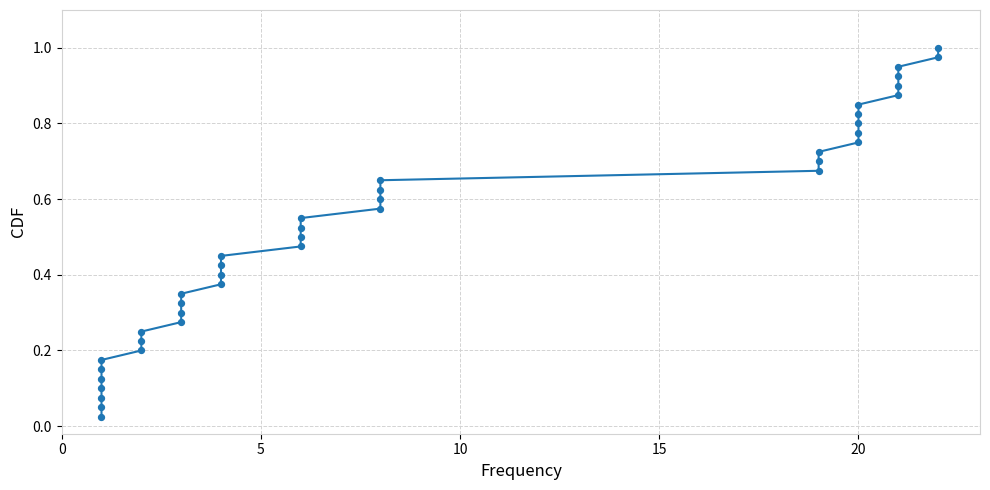

What is the range of X values (max minus min)?

21.0